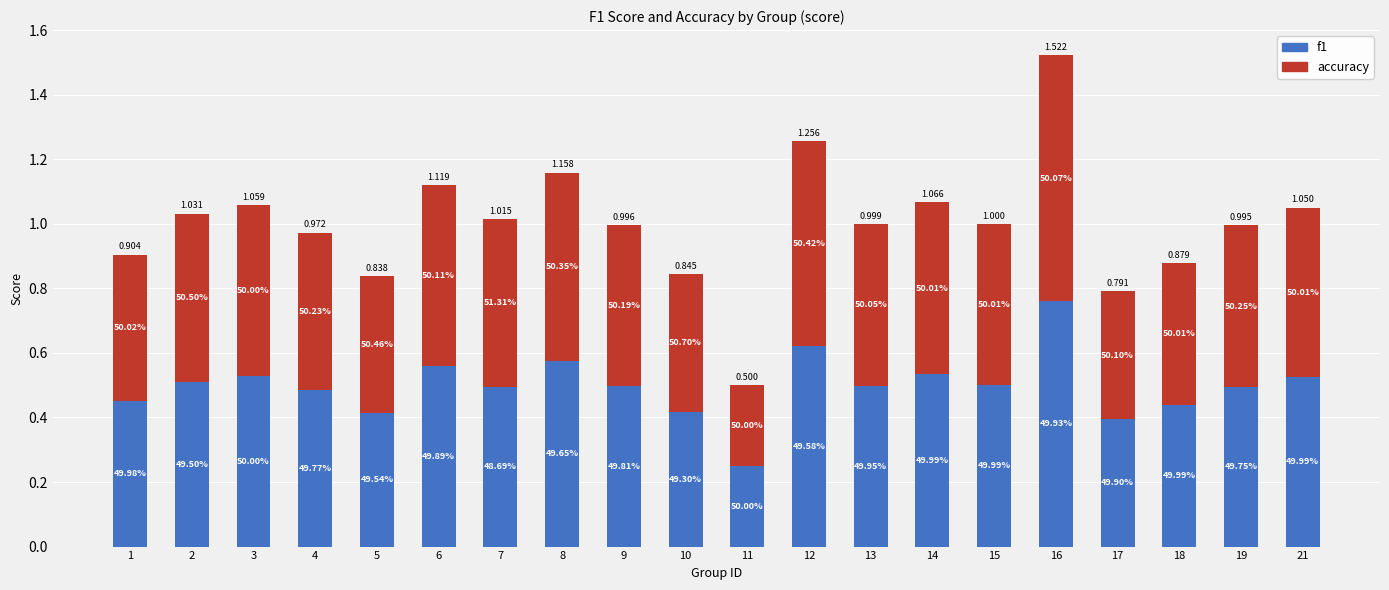

What is the sum of all f1 values?

9.9